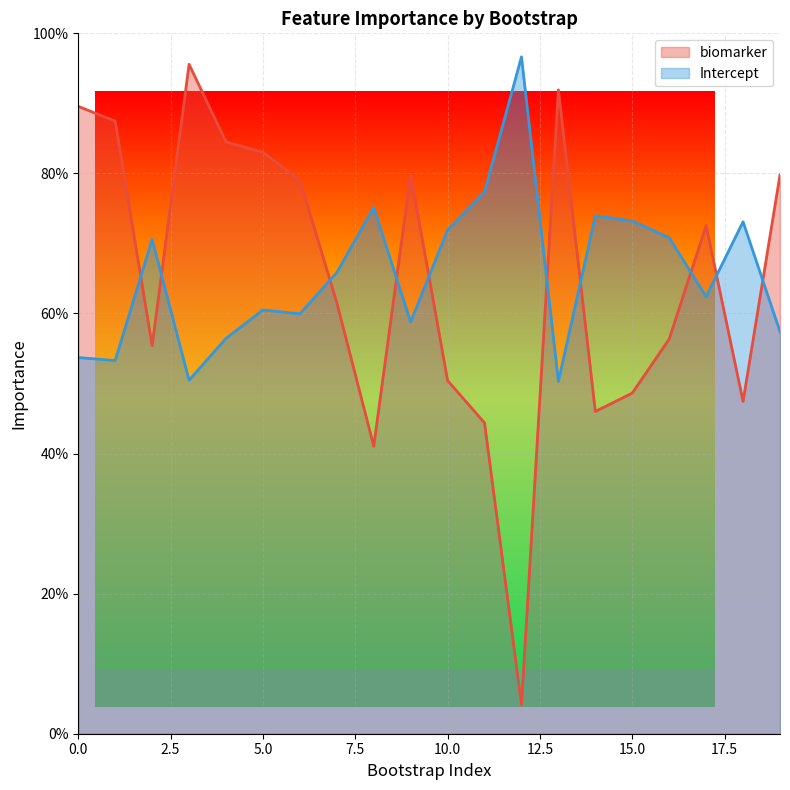

Where do Intercept and biomarker first cross each other?

1 and 2